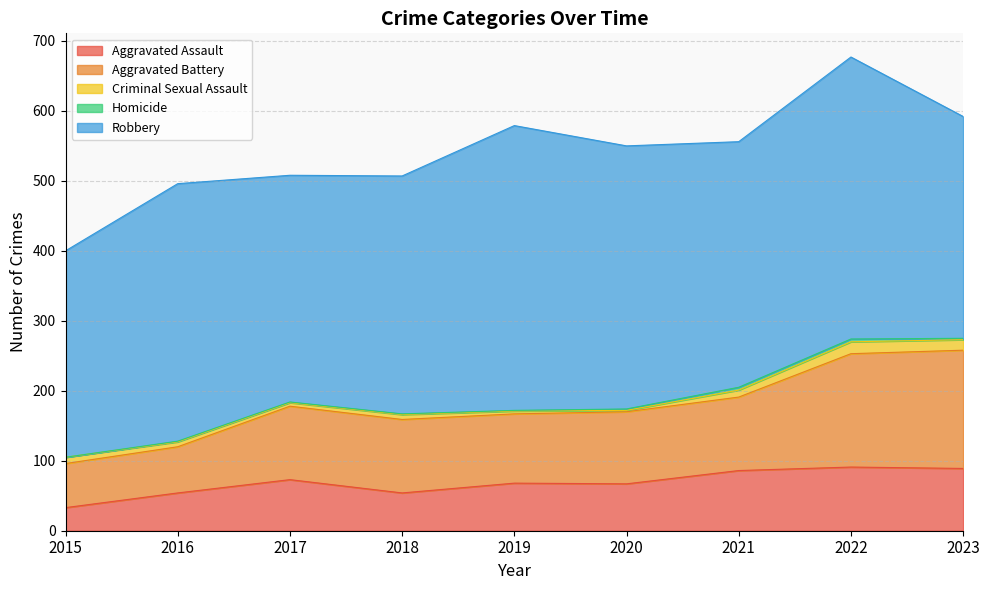

The value of Robbery at 2015 is 295. True or false?

True